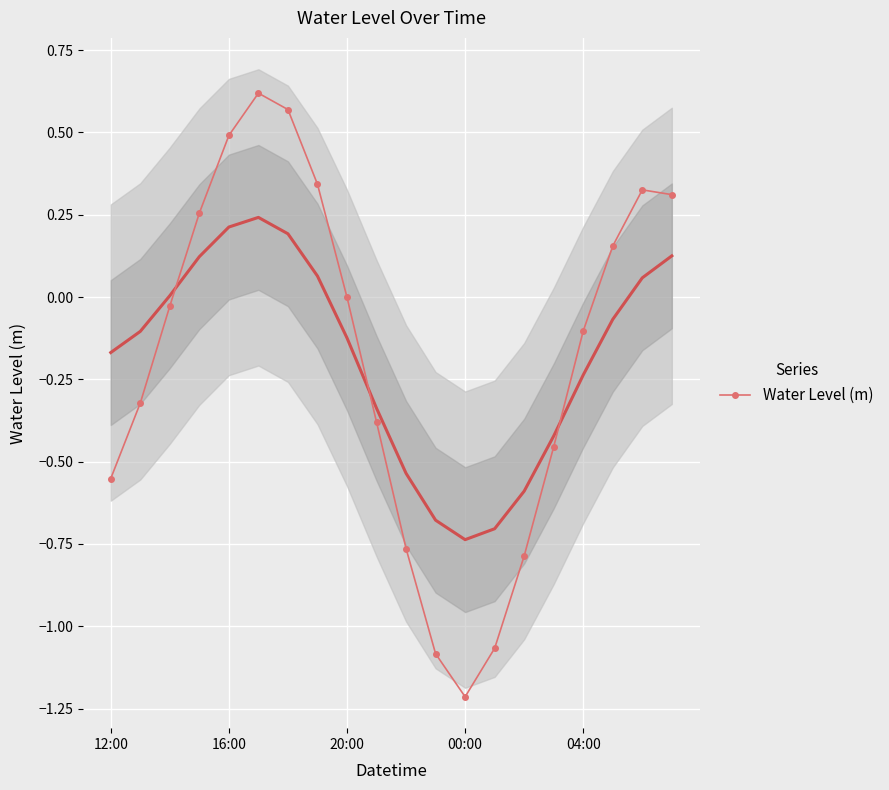

True or false: Water Level (m) has more than 2 interior local peaks.

False